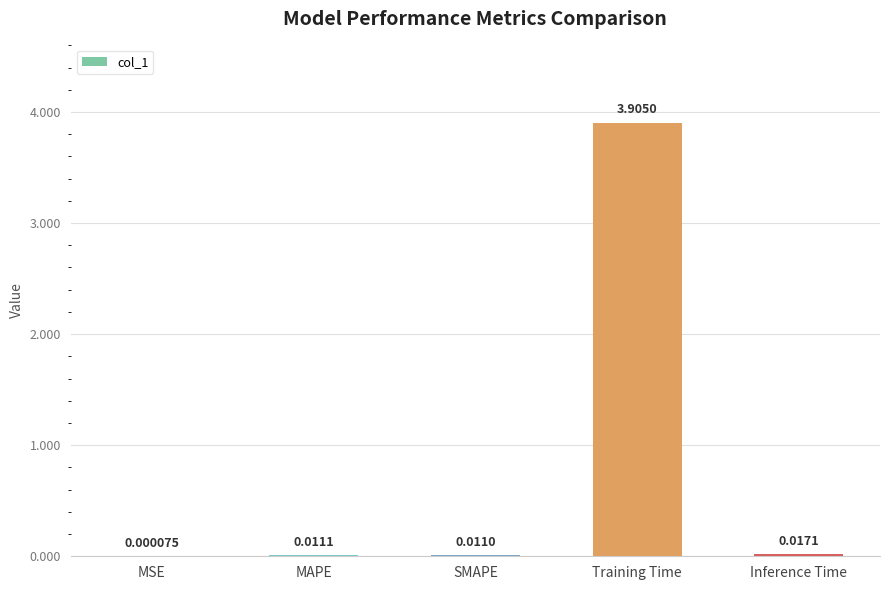

Which category has the highest value across all series?

Training Time